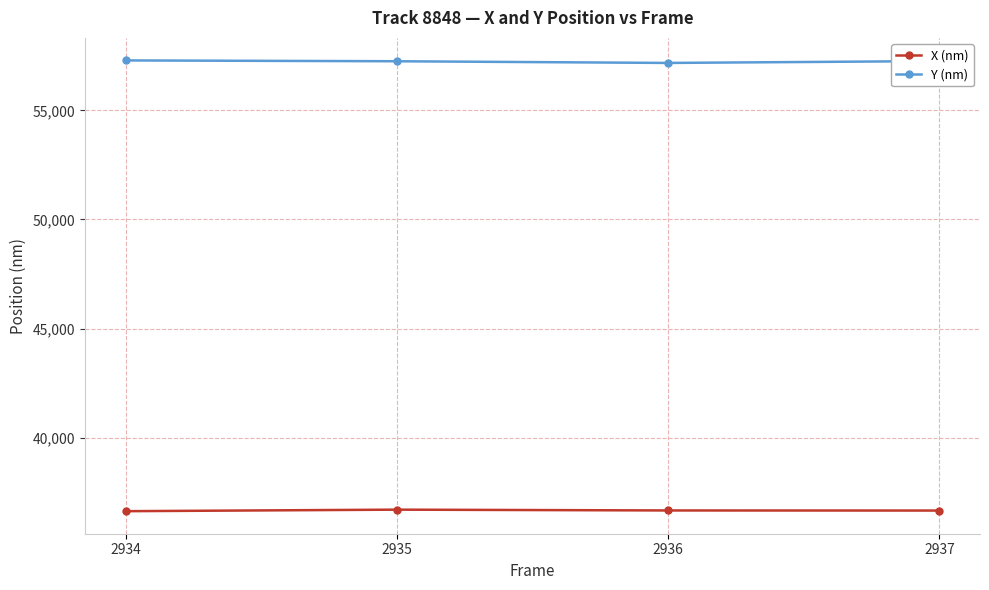

Where does the Y (nm) series first go above 57257?

2934